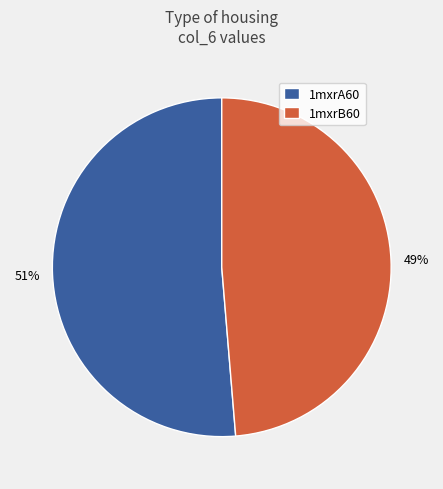

To the nearest percent, what is the combined percentage of 1mxrB60 and 1mxrA60?

100%